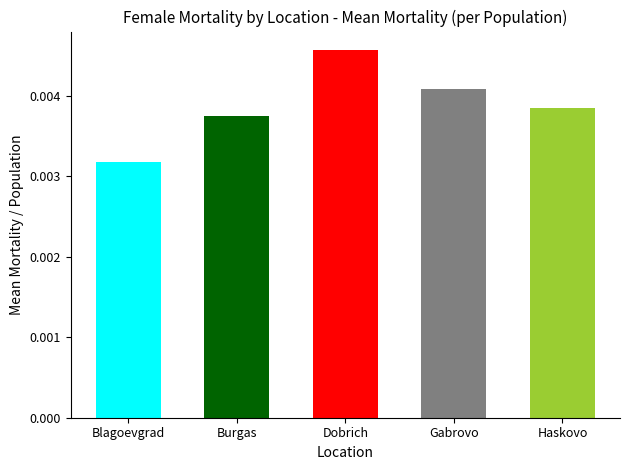

What is the label of the 5th bar from the right?

Blagoevgrad